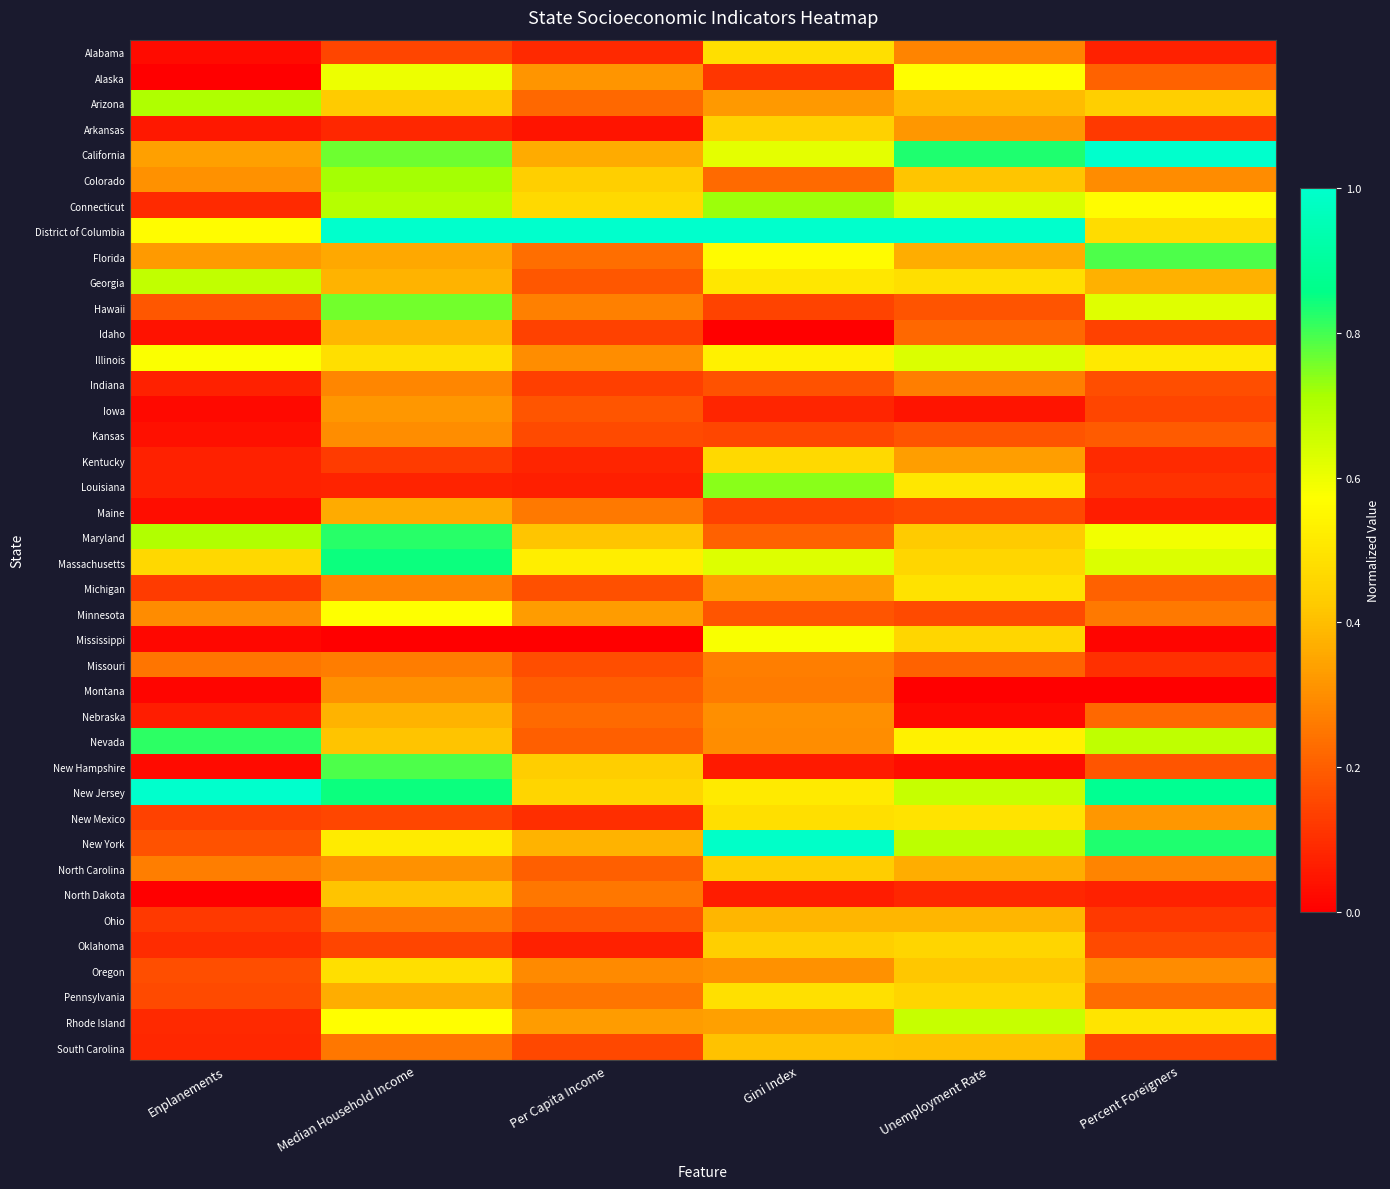

At which category does the chart reach its minimum across all series?

Enplanements